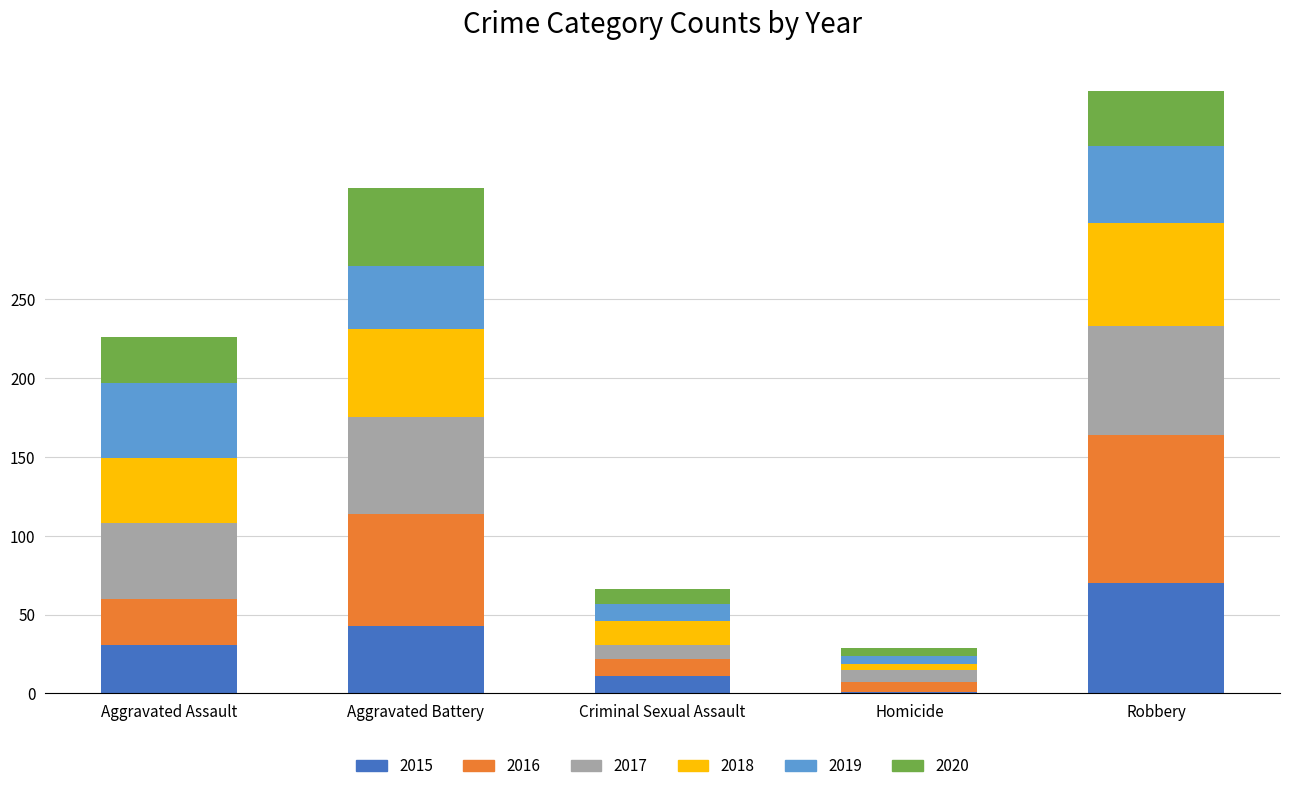

What is the total value across all series at Aggravated Battery?

320